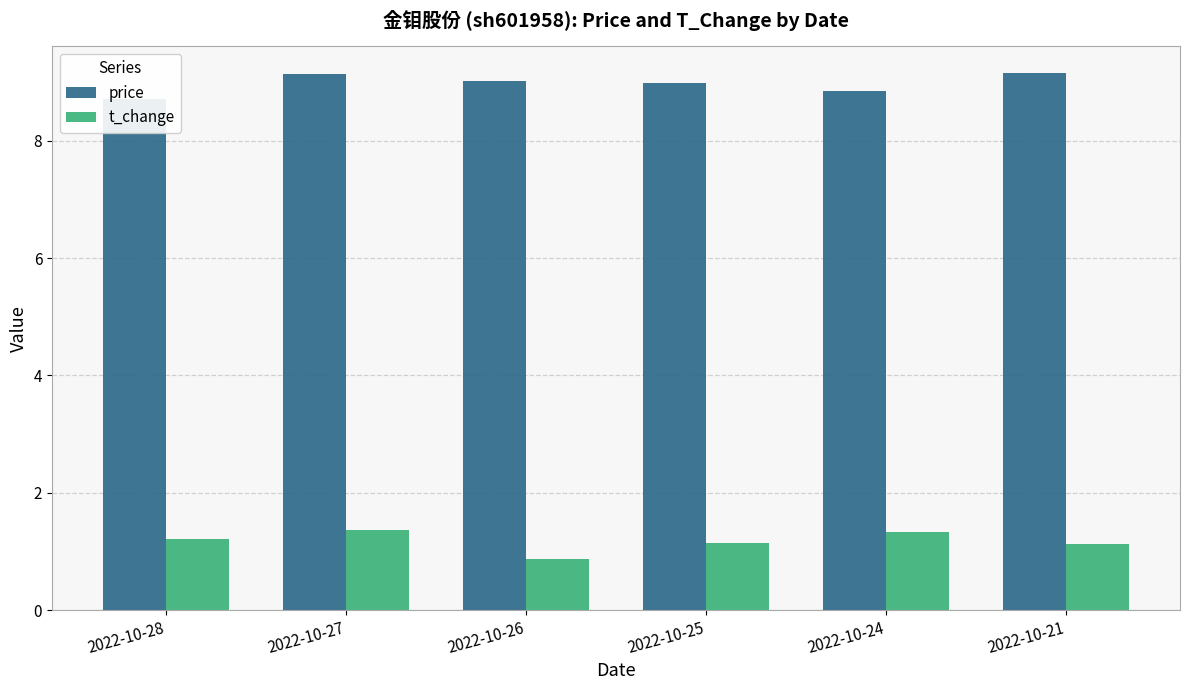

List the series in order of their overall mean, lowest first.

t_change, price